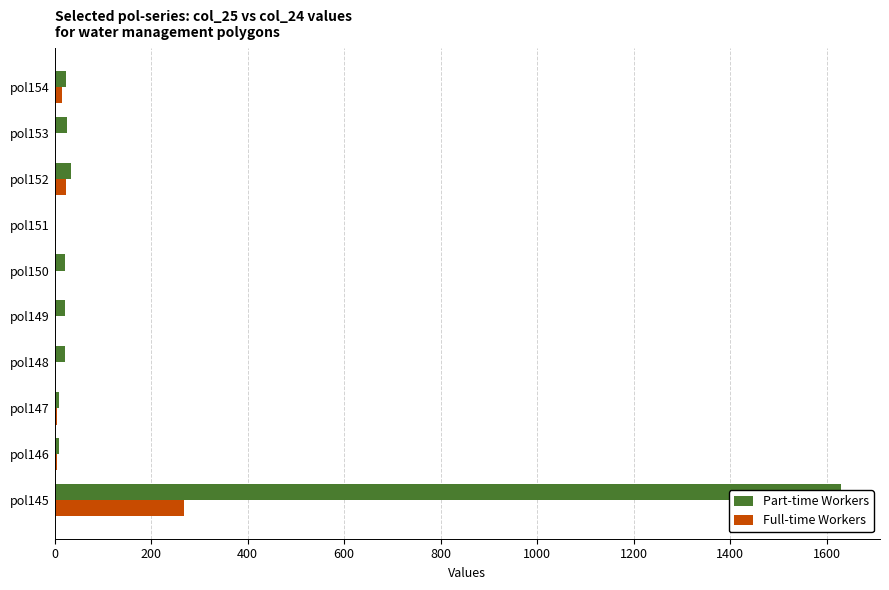

Does the chart contain any negative values?

No